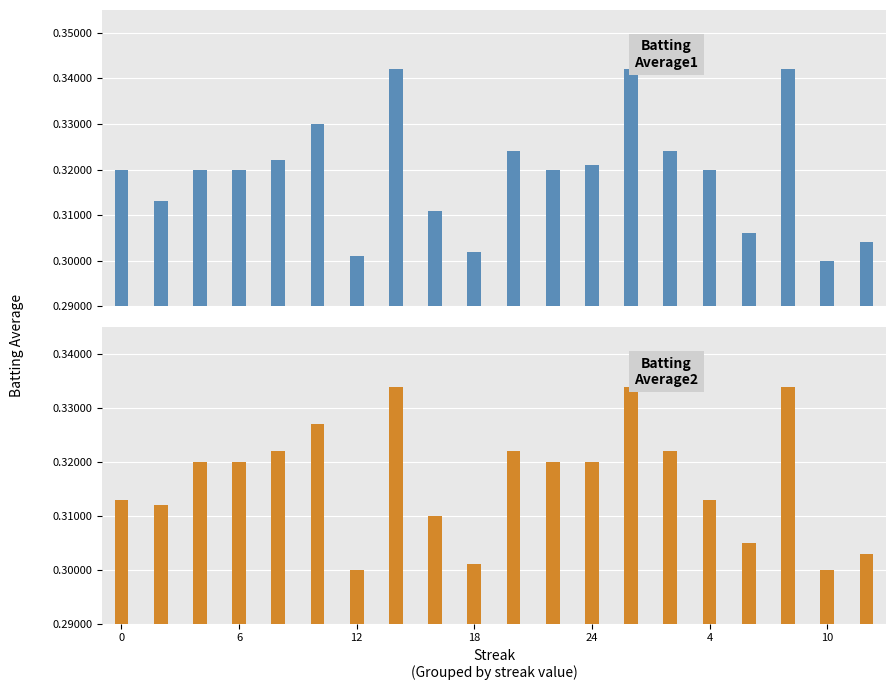

Reading right to left, extract all data points from this chart.

Batting Average1: 0.3	0.3	0.3	0.3	0.3	0.3	0.3	0.3	0.3	0.3	0.3	0.3	0.3	0.3	0.3	0.3	0.3	0.3	0.3	0.3
Batting Average2: 0.3	0.3	0.3	0.3	0.3	0.3	0.3	0.3	0.3	0.3	0.3	0.3	0.3	0.3	0.3	0.3	0.3	0.3	0.3	0.3